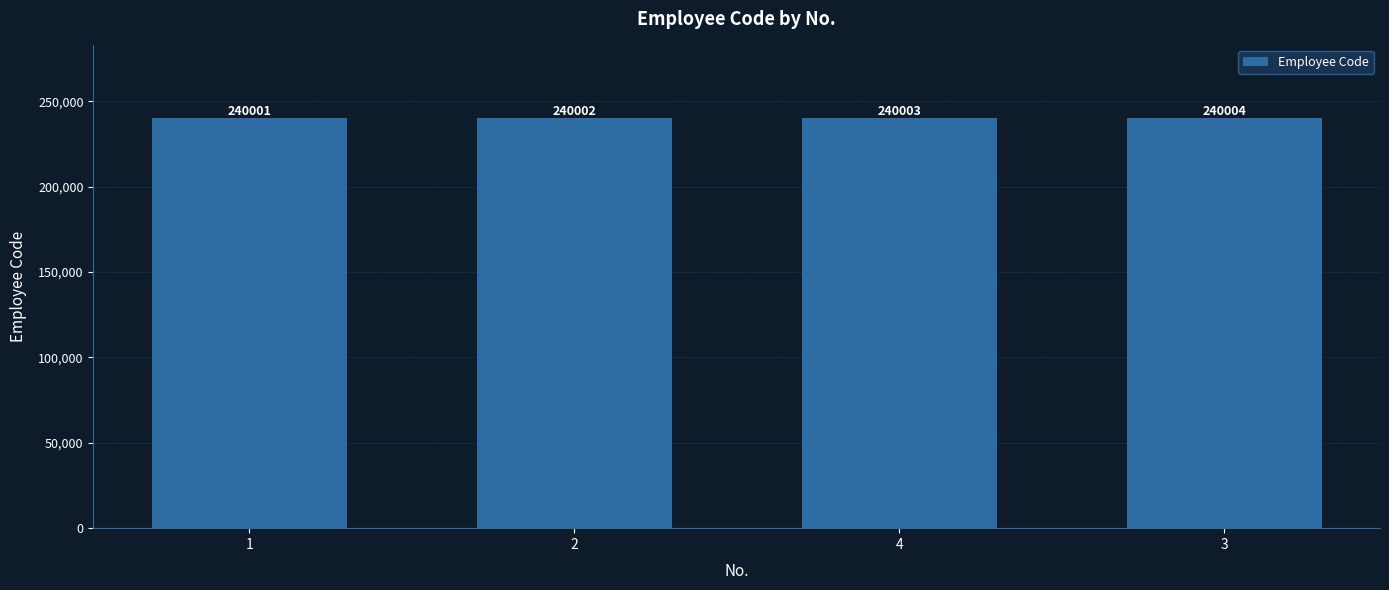

How many values are below 240003?

2